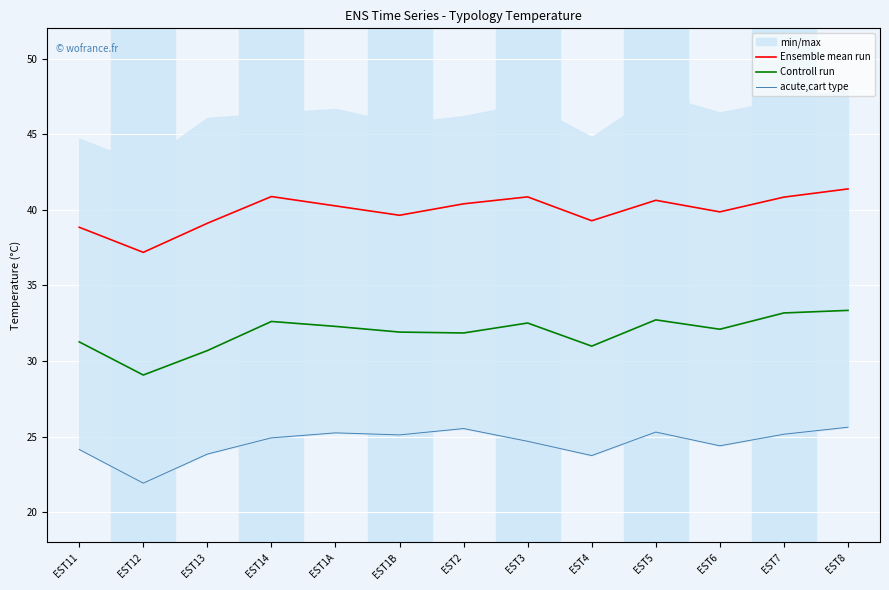

Does the chart display data point markers on the line(s)?

No